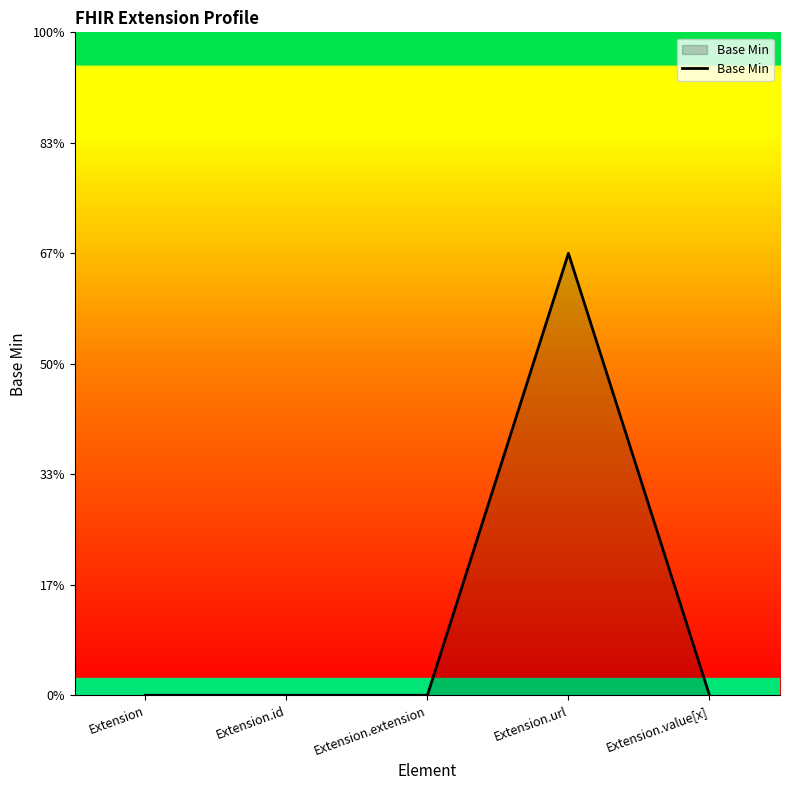

What is the label of the 2nd point from the left?

Extension.id